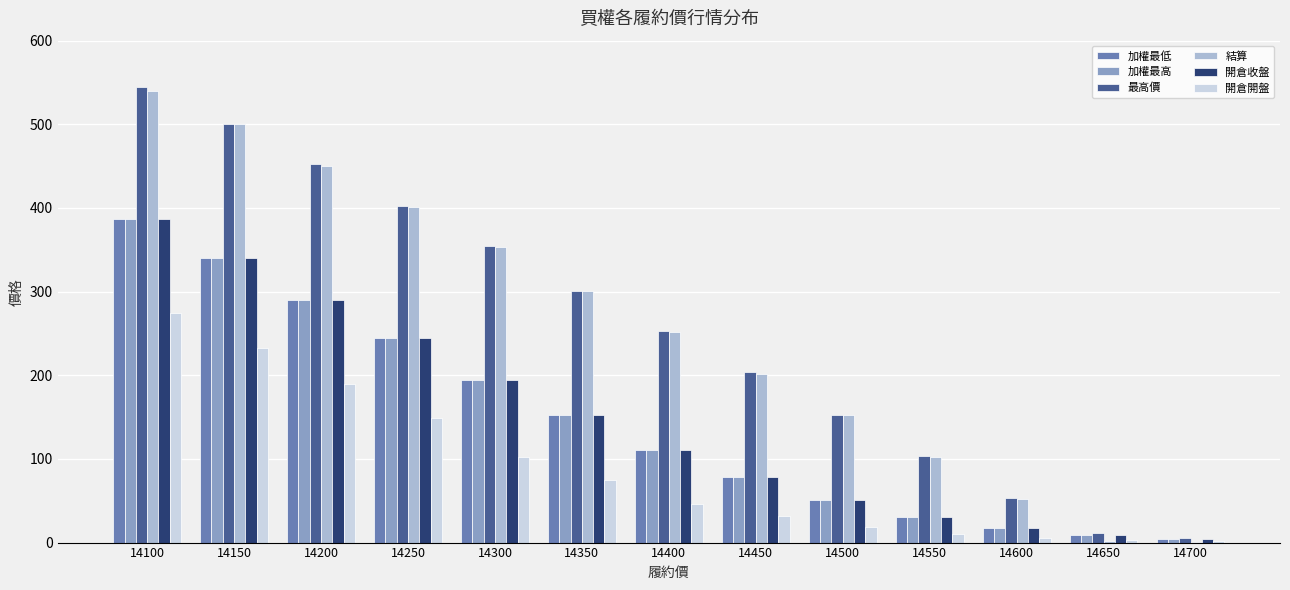

At which category is the sum across all series the highest?

14100